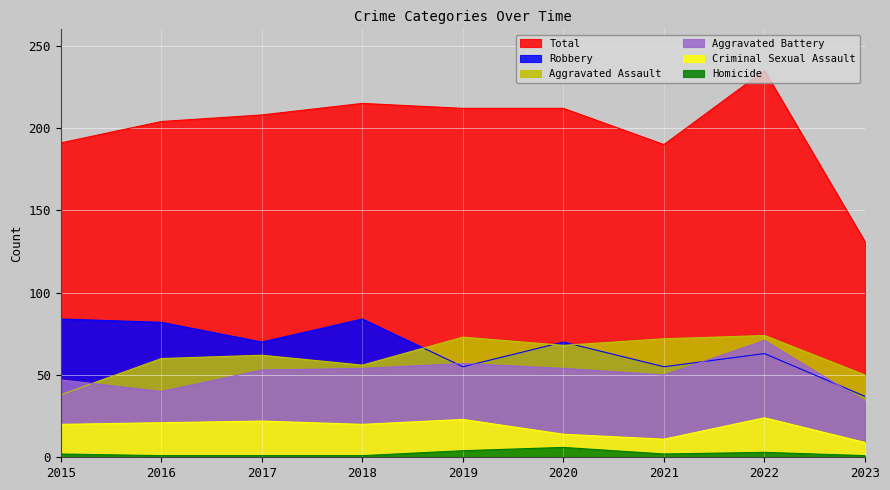

Where do Aggravated Assault and Robbery first cross each other?

2018 and 2019